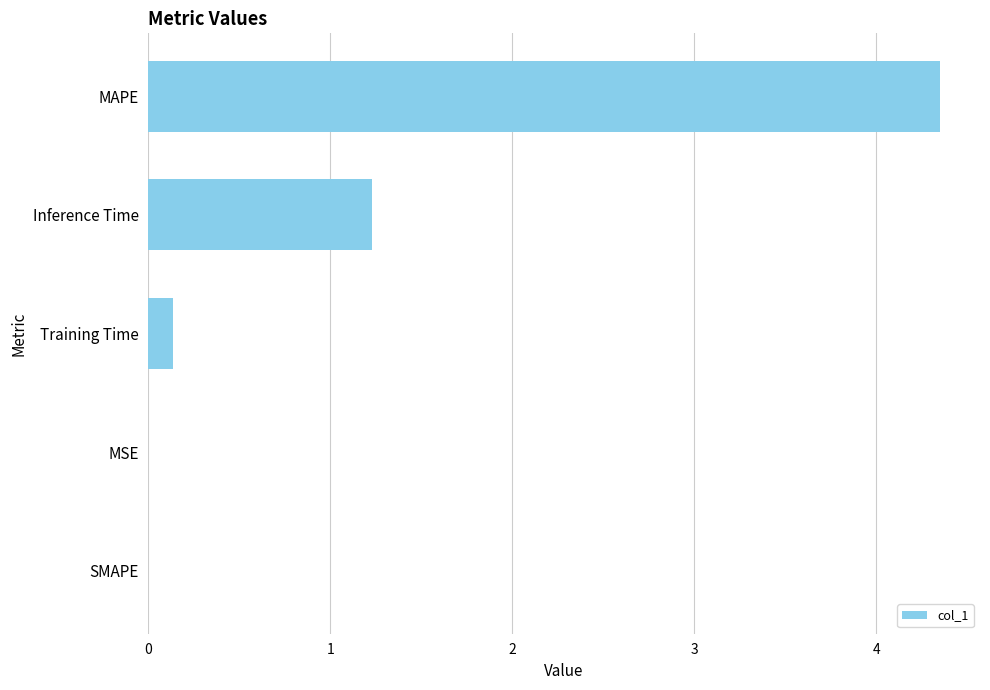

The value at MSE is 0.0. True or false?

True